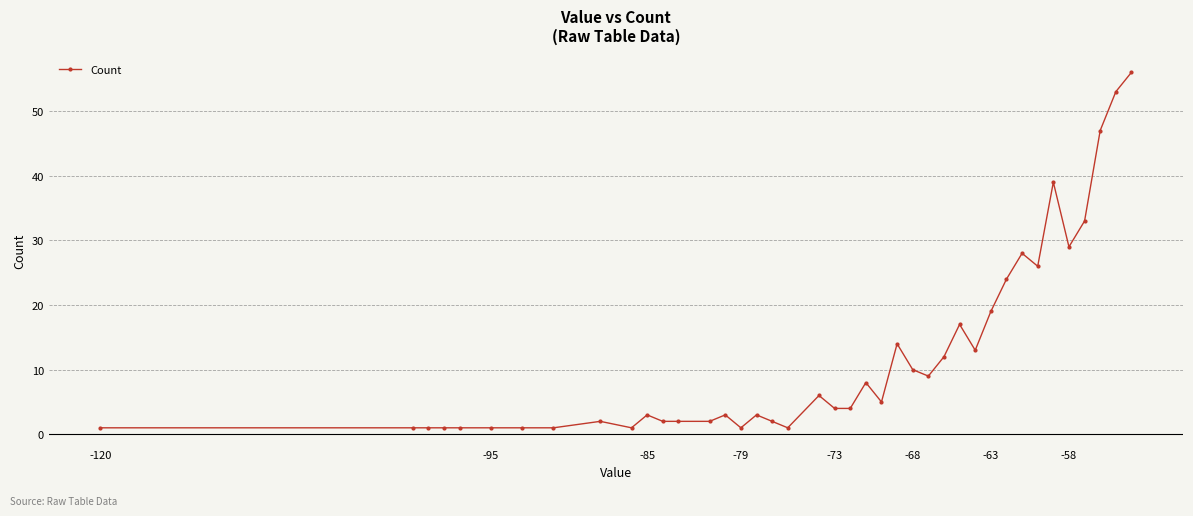

How many categories are shown in the chart?

40